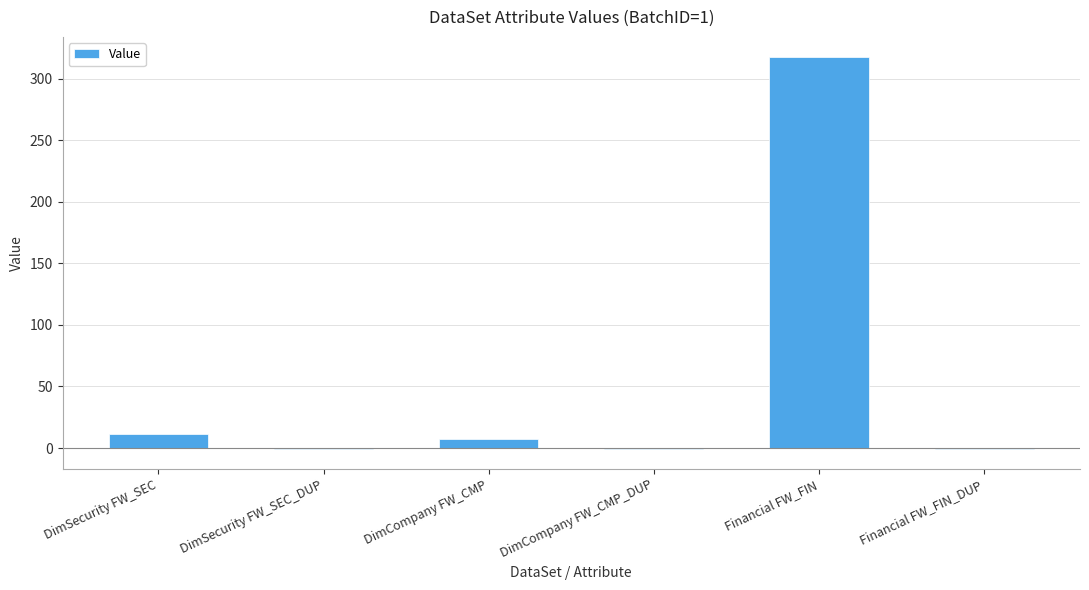

What is the approximate value at DimCompany FW_CMP, to the nearest 5?

5